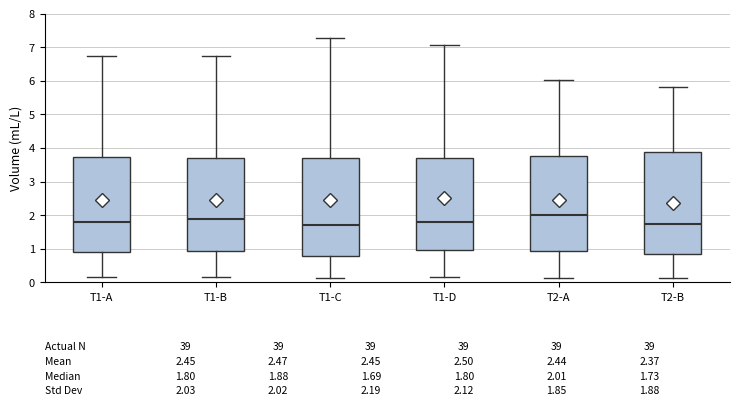

Comparing the boxes themselves (not the whiskers), which one is the tallest?

T2-B